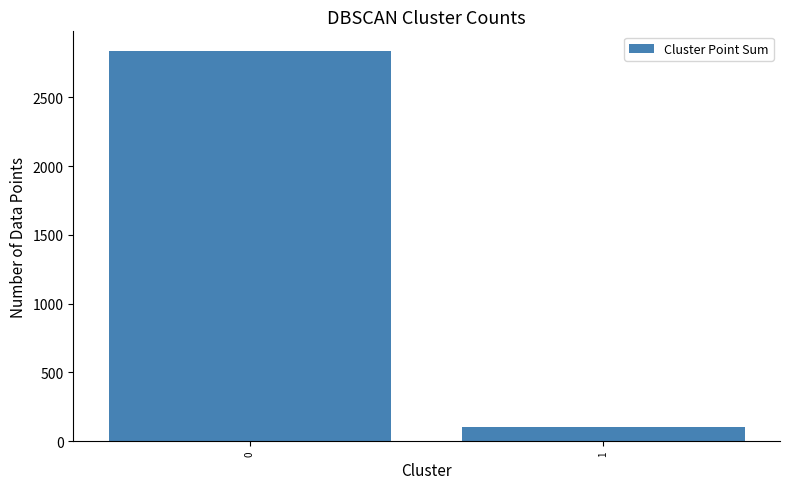

What is the value of the 1st bar from the left?

2839